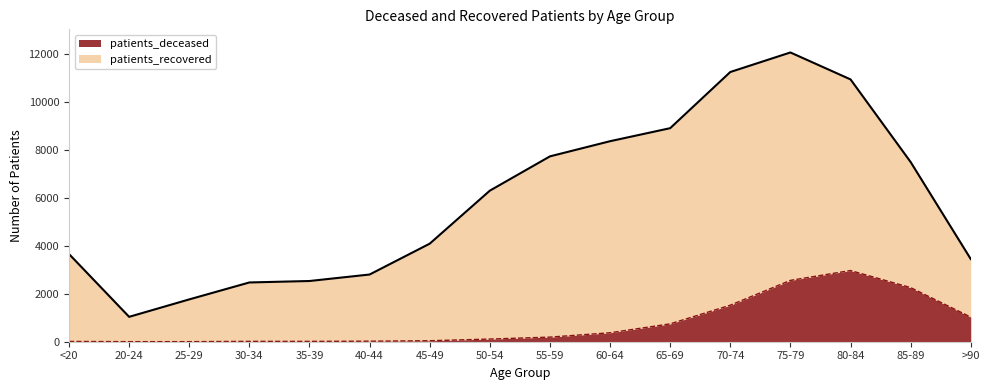

How many values are below 192?

8